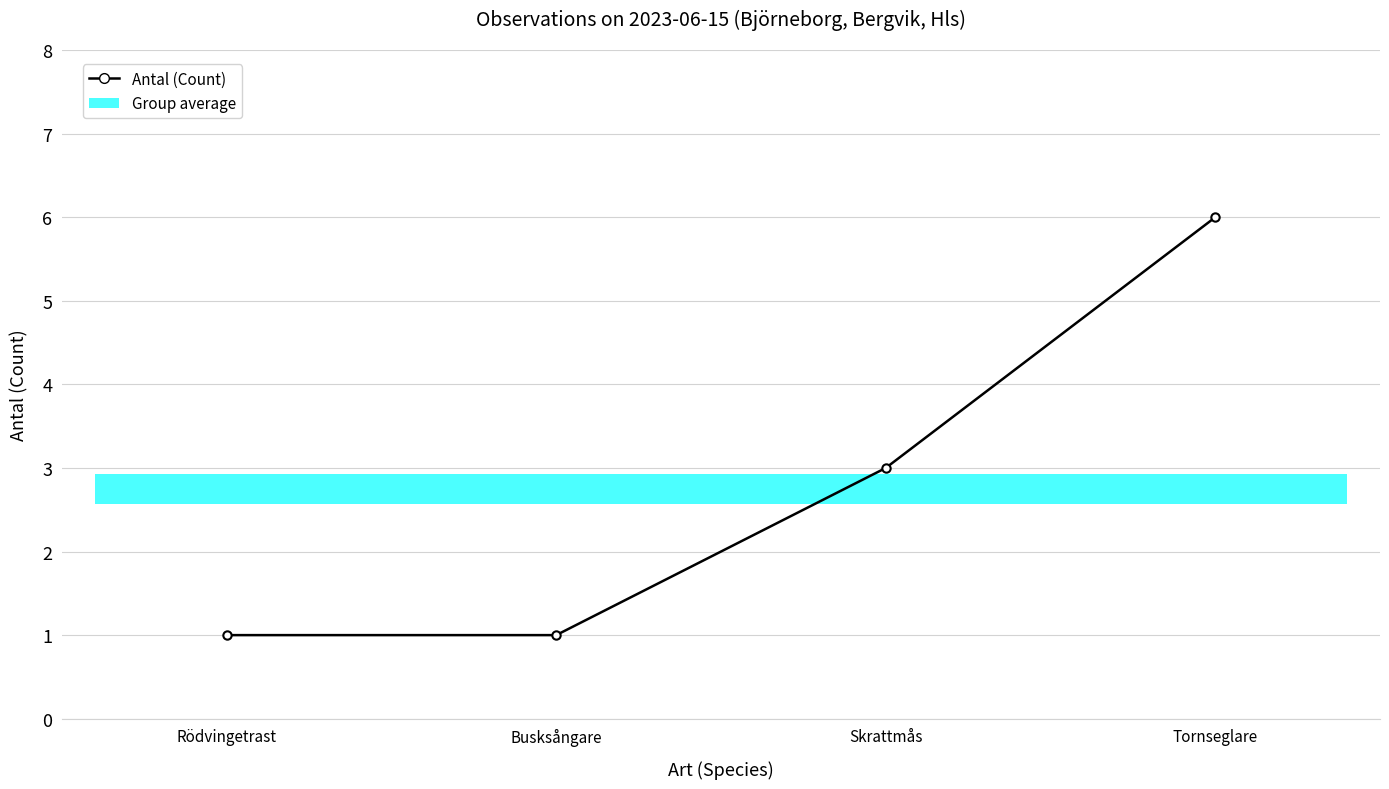

Which has a higher value, Skrattmås or Tornseglare?

Tornseglare